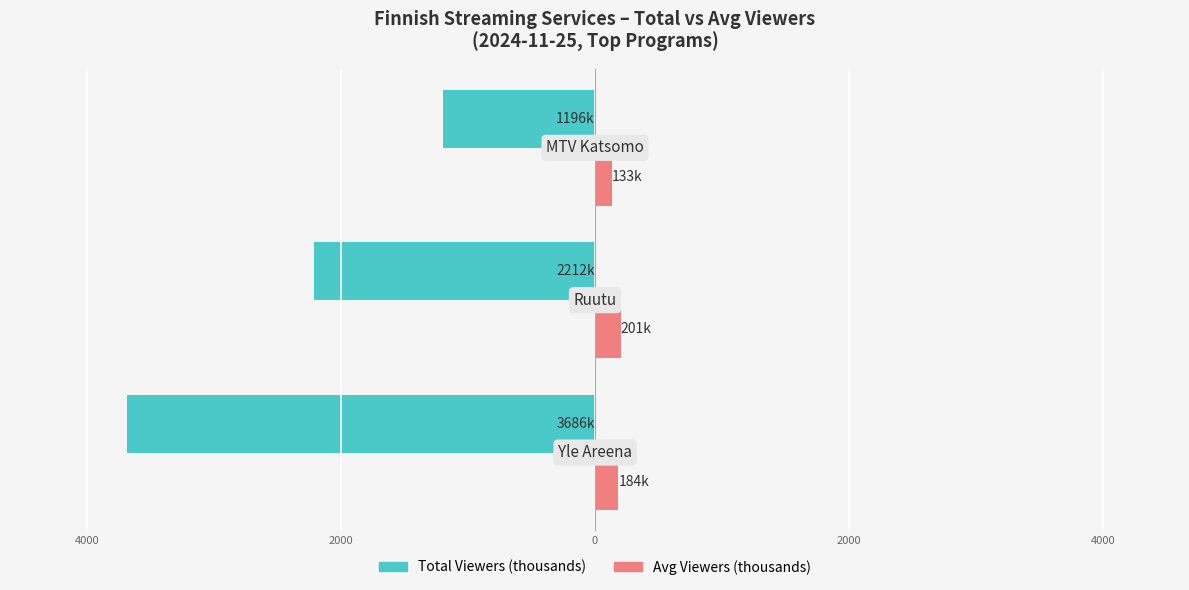

What is the value of the Total Viewers (thousands) bar at the 3rd from the left?

-1196.0